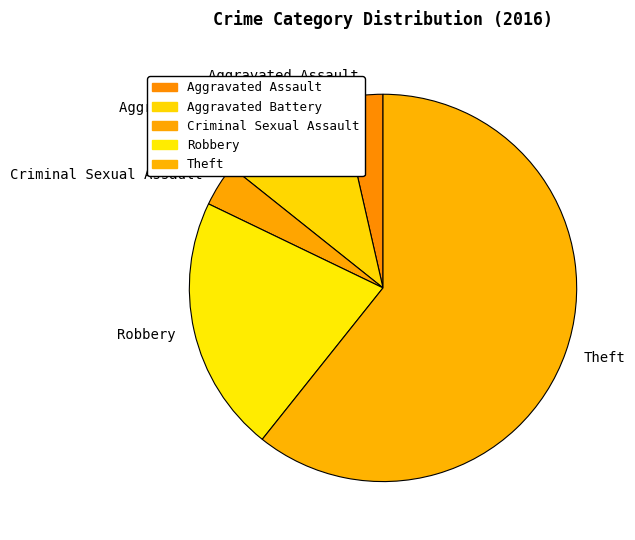

Which category has the biggest portion of the pie?

Theft